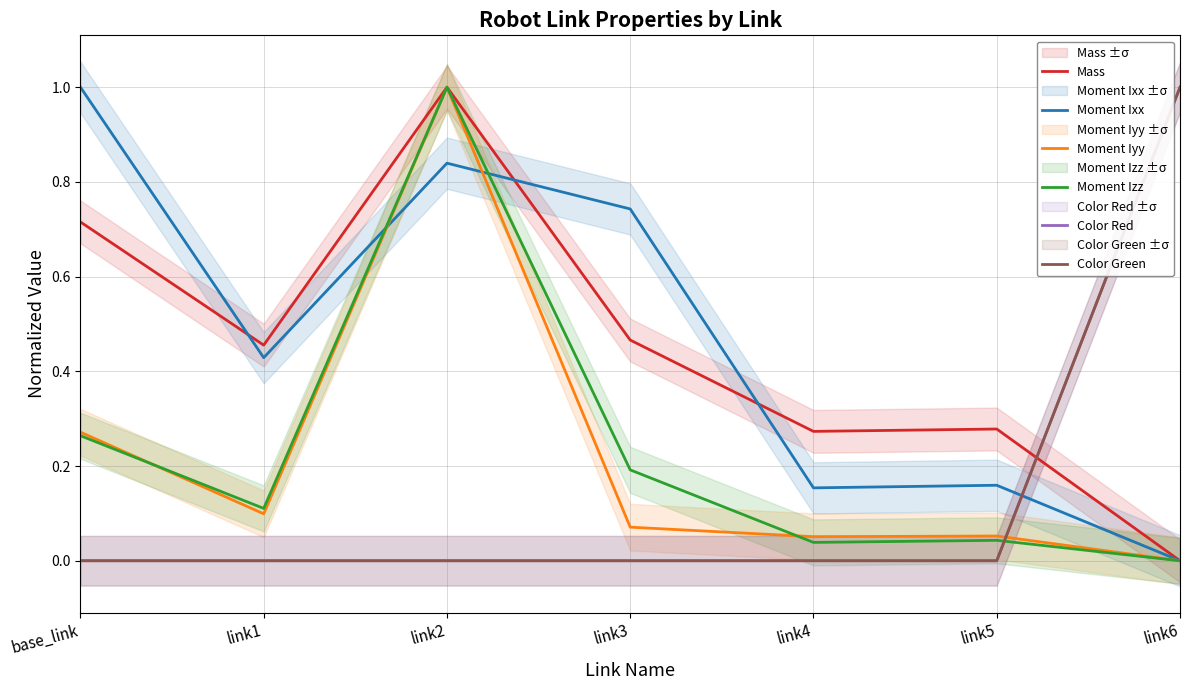

What is the average value of the Color Red series?

0.1